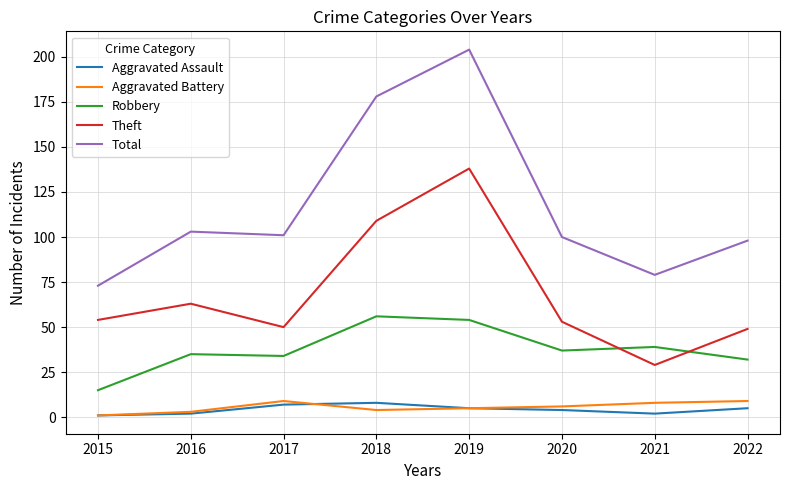

What is the lowest value of the Robbery series?

15